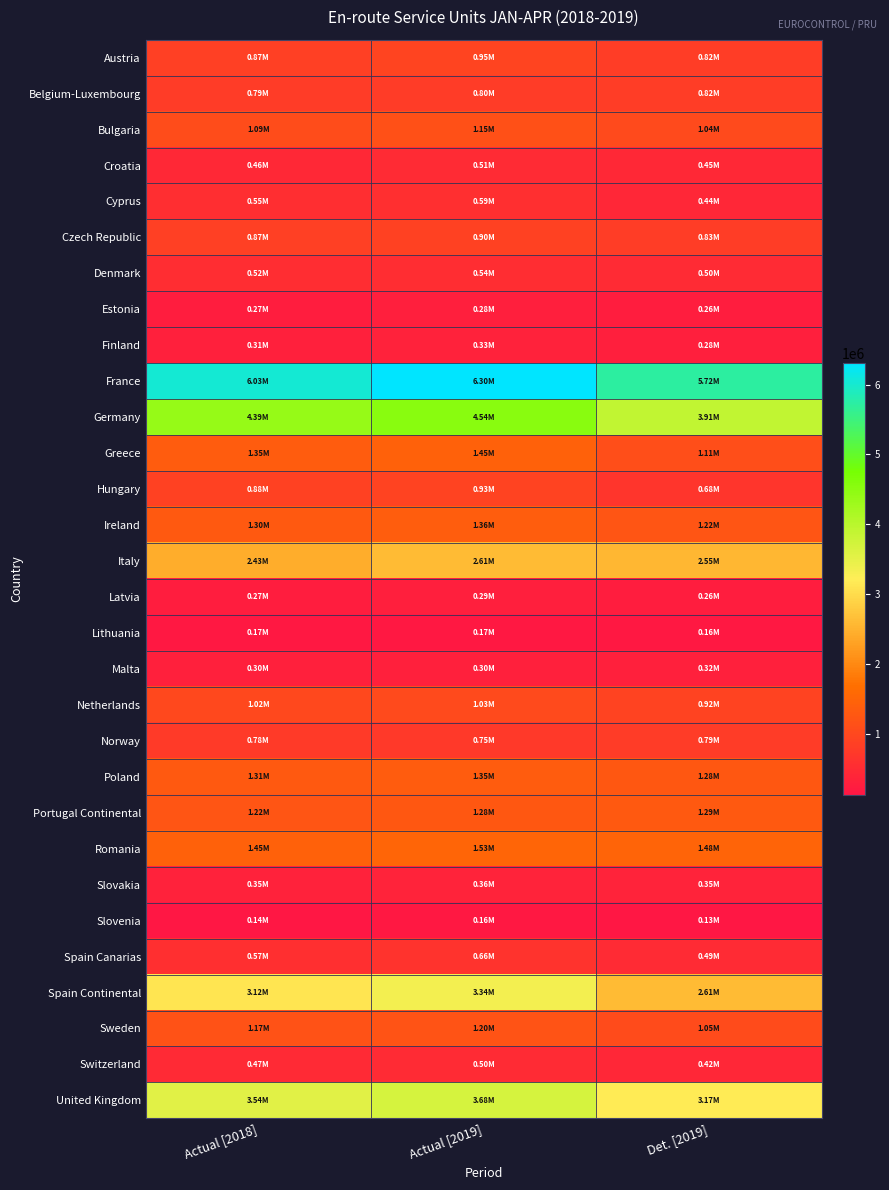

Which series has the largest total across all categories?

France